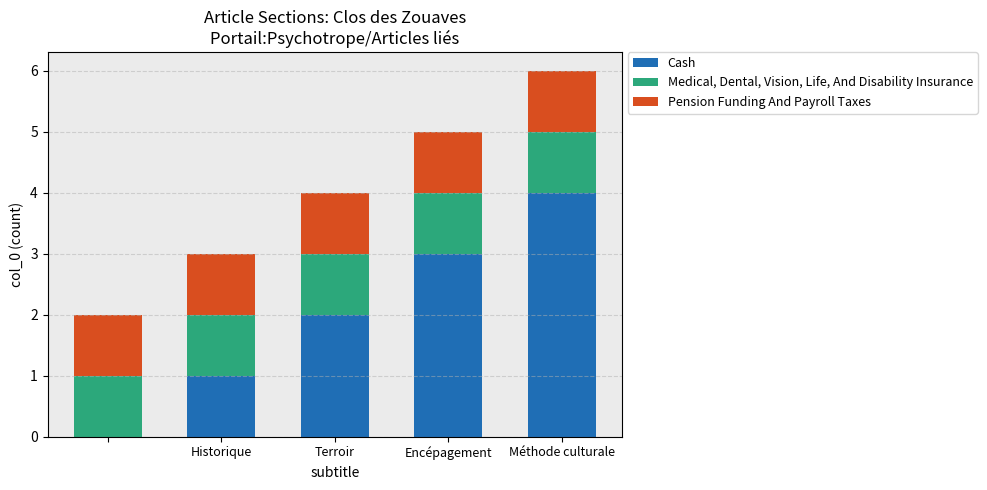

What is the maximum value for Cash?

4